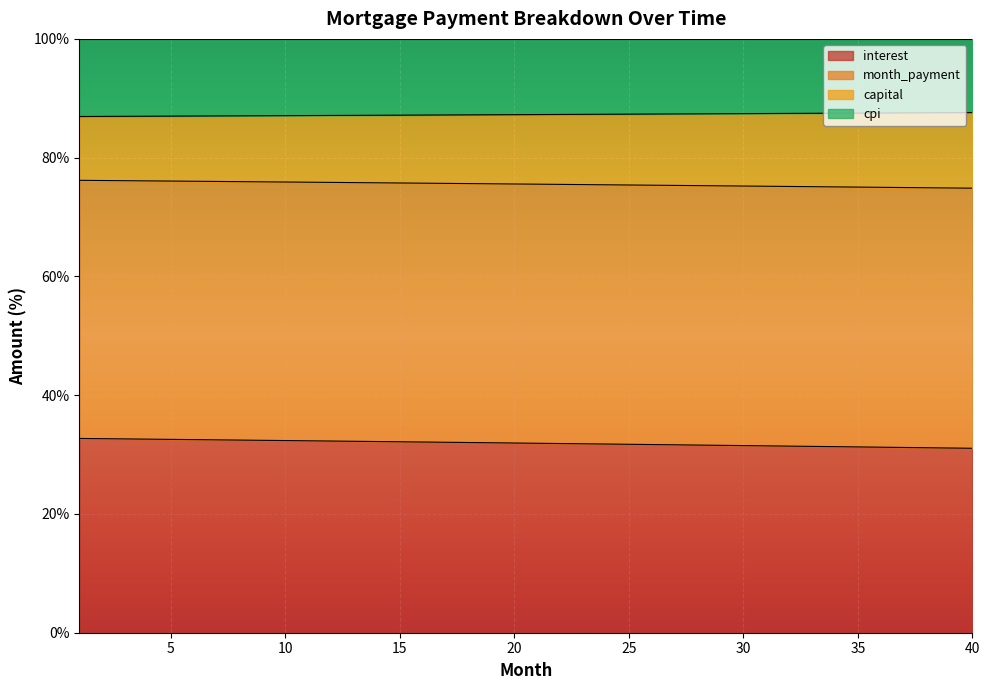

What is the minimum value for interest?

31.1